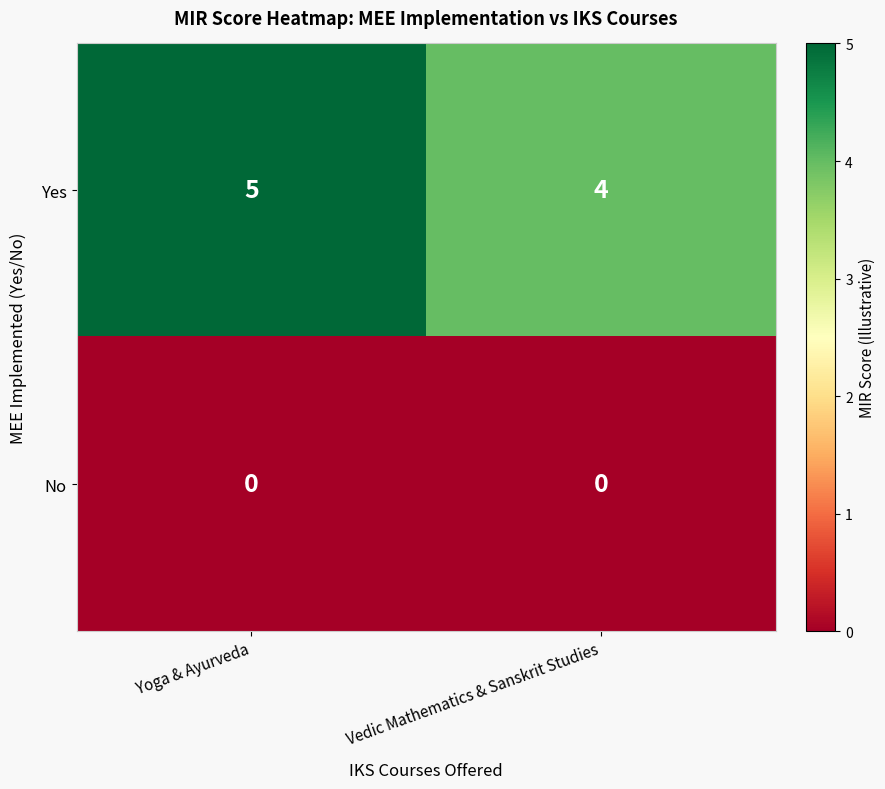

What is the spread (max minus min) of values at Yoga & Ayurveda?

5